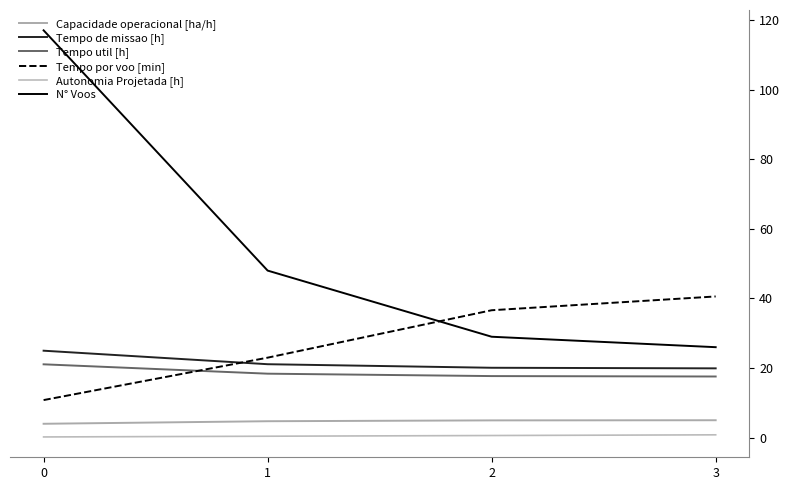

At which label does Autonomia Projetada [h] reach its peak?

3